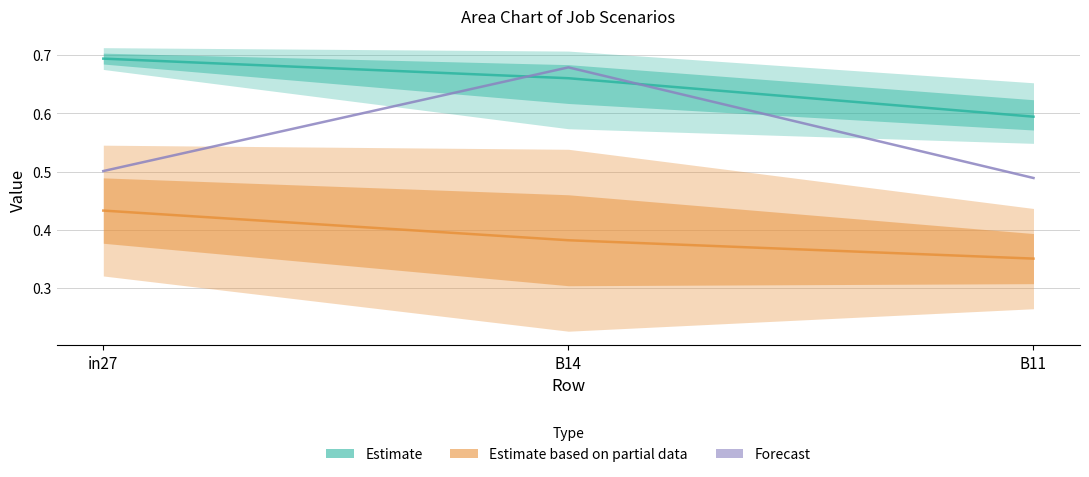

Which series has the widest spread of values?

Forecast